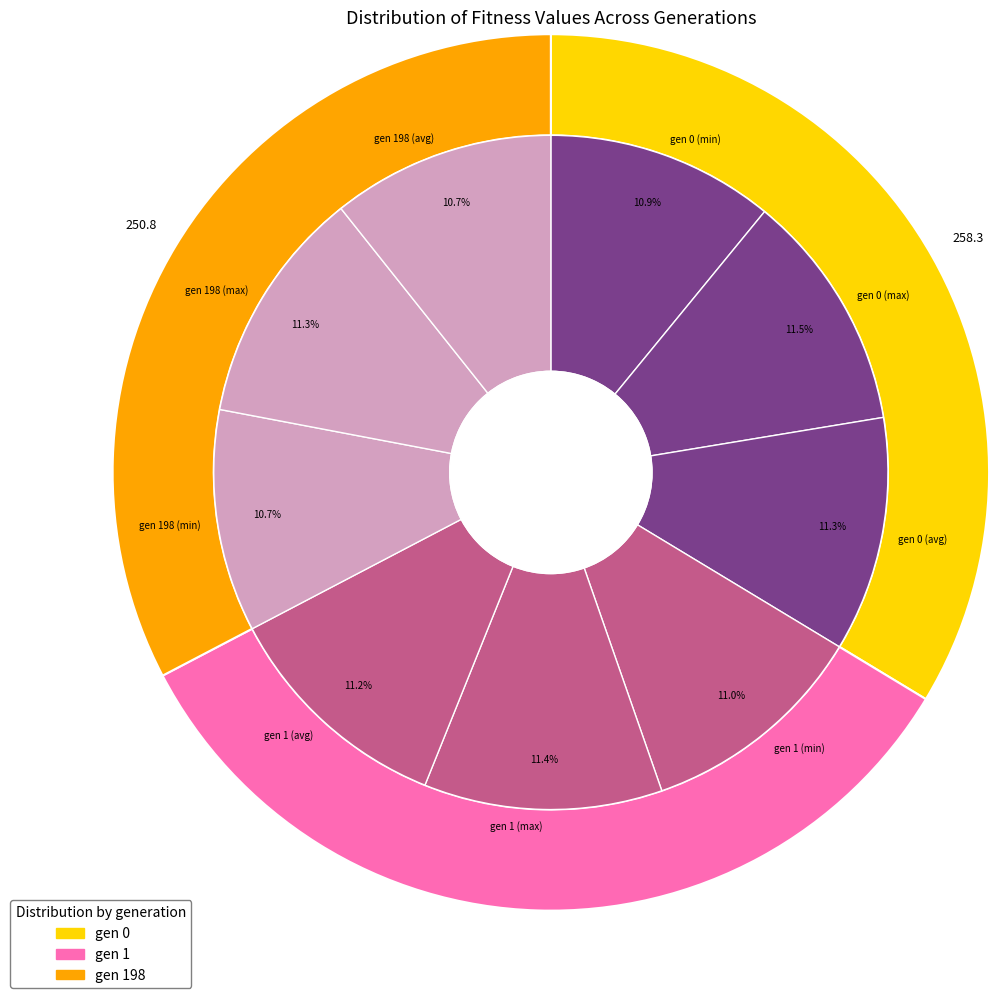

Which slice is the smallest?

gen 198 (min)